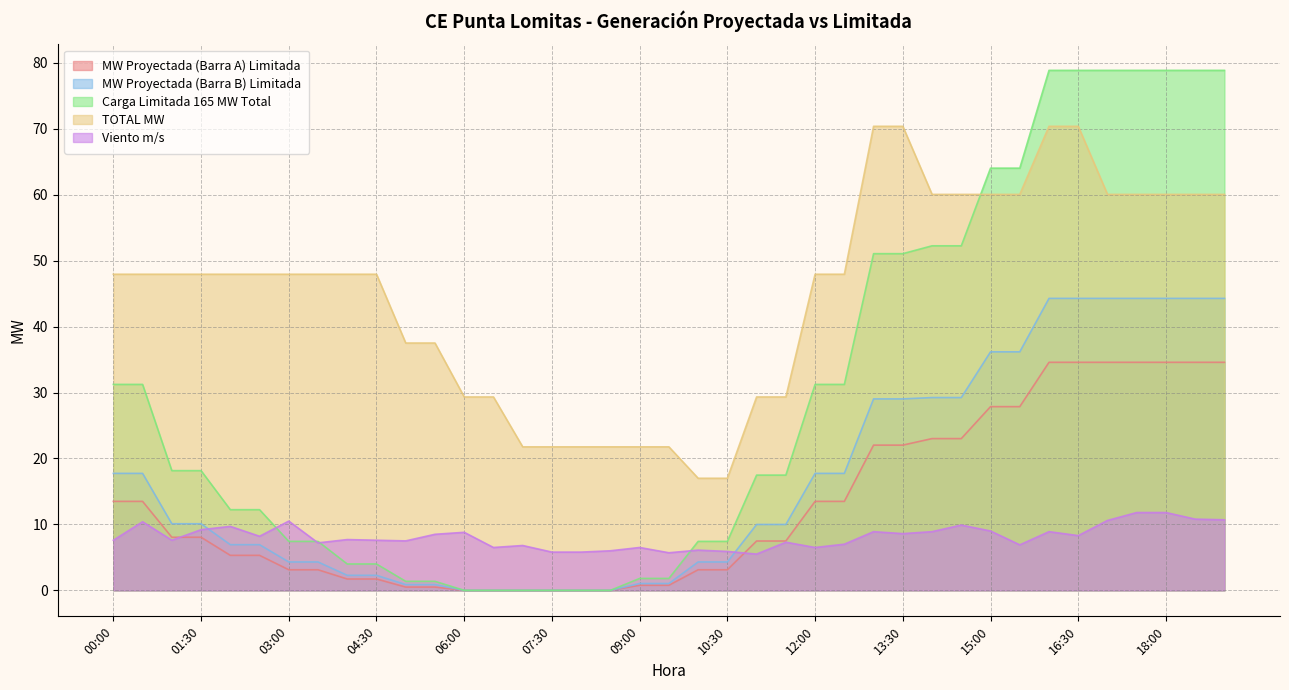

How many positive values does the Carga Limitada 165 MW Total series have?

33